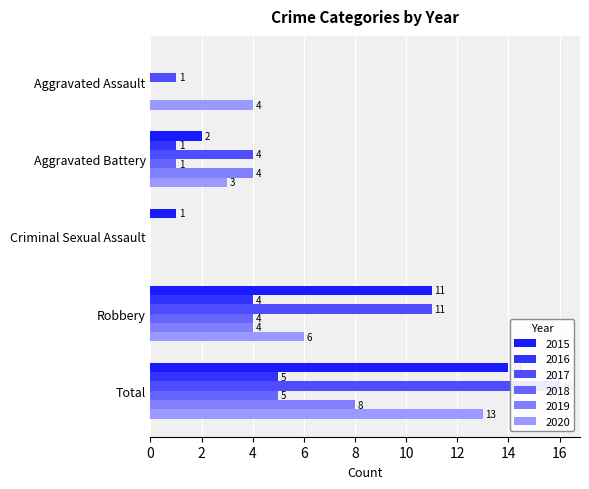

Which category has the highest value across all series?

Total